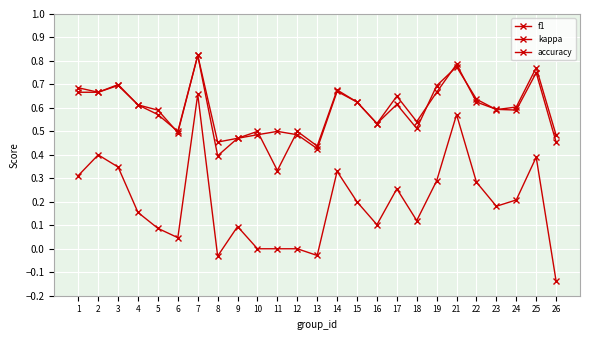

Which label corresponds to the smallest value in the chart?

26